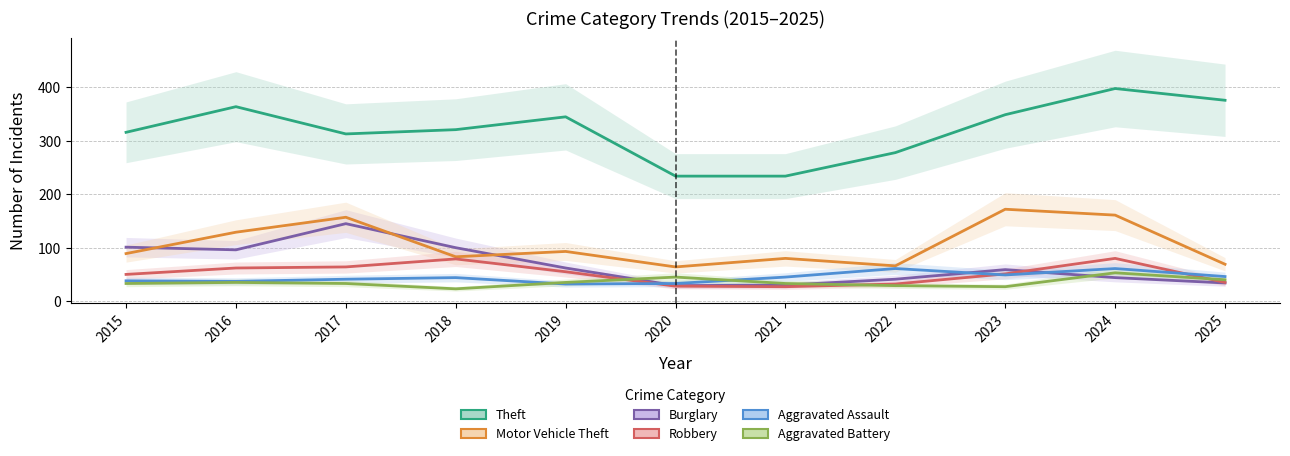

Reading left to right, transcribe all the data shown in this chart.

Theft: 2015=316	2016=364	2017=313	2018=321	2019=345	2020=234	2021=234	2022=278	2023=349	2024=398	2025=376
Burglary: 2015=101	2016=96	2017=145	2018=100	2019=62	2020=29	2021=30	2022=41	2023=59	2024=44	2025=34
Motor Vehicle Theft: 2015=89	2016=129	2017=157	2018=83	2019=93	2020=64	2021=80	2022=66	2023=172	2024=161	2025=69
Robbery: 2015=50	2016=62	2017=64	2018=79	2019=55	2020=28	2021=27	2022=32	2023=51	2024=80	2025=35
Aggravated Assault: 2015=38	2016=37	2017=41	2018=44	2019=32	2020=33	2021=45	2022=61	2023=49	2024=61	2025=46
Aggravated Battery: 2015=33	2016=35	2017=33	2018=23	2019=35	2020=45	2021=33	2022=29	2023=27	2024=53	2025=40